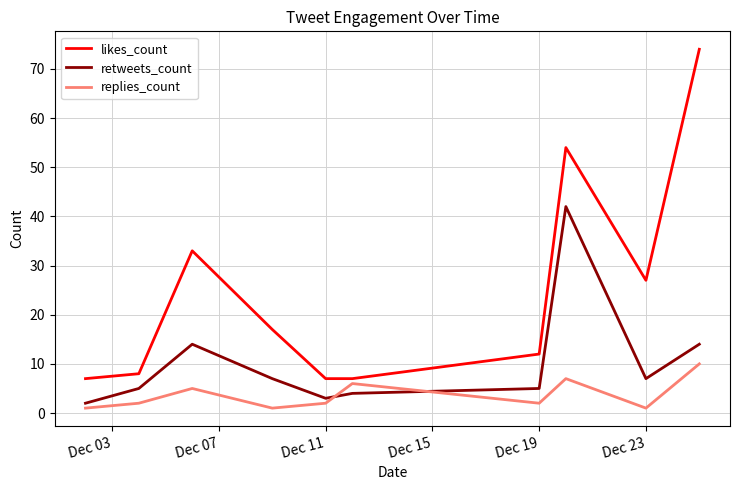

What is the difference between the second highest and minimum values in the retweets_count series?

12